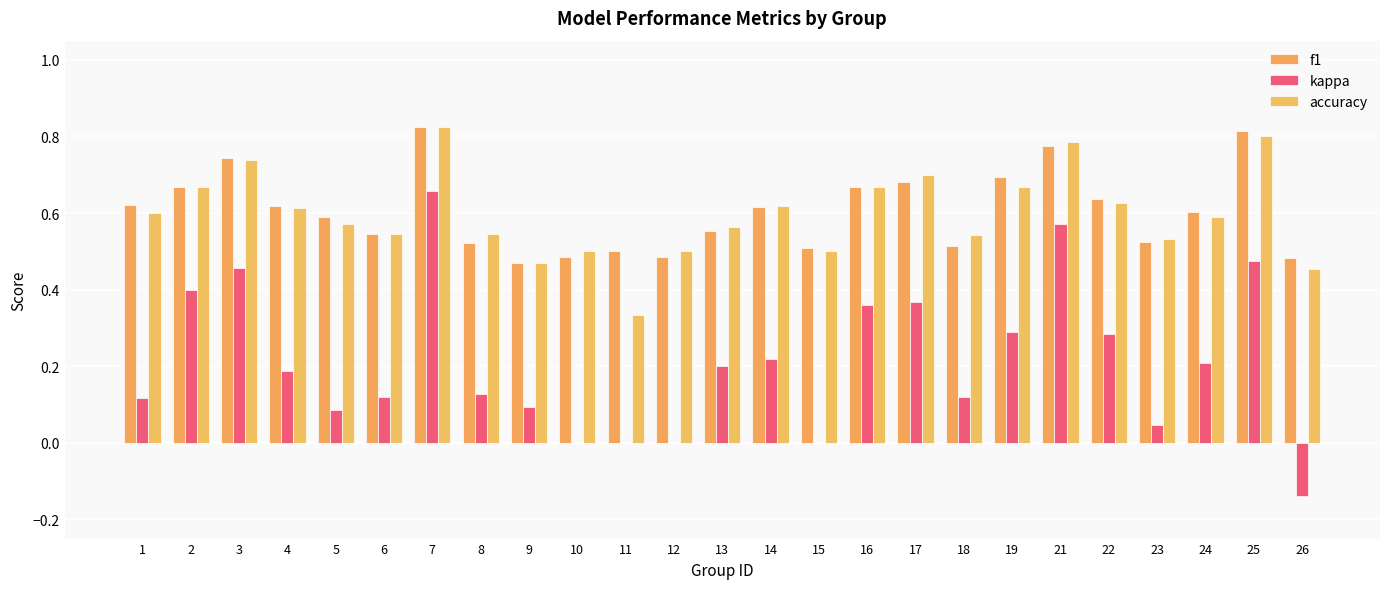

Are the bars grouped side by side (vs. stacked)?

Yes